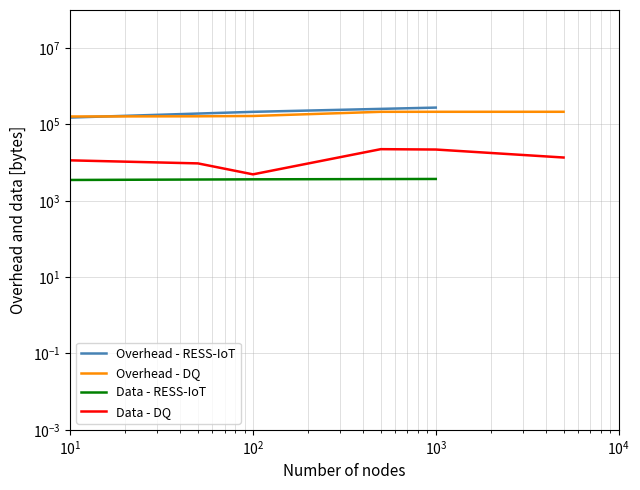

At how many categories does at least one series exceed 86999?

6